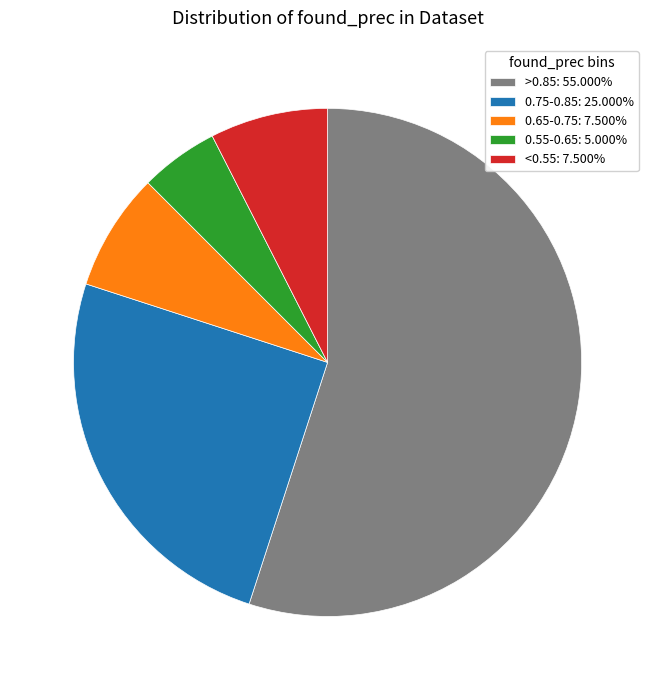

Count the number of slices in the pie.

5